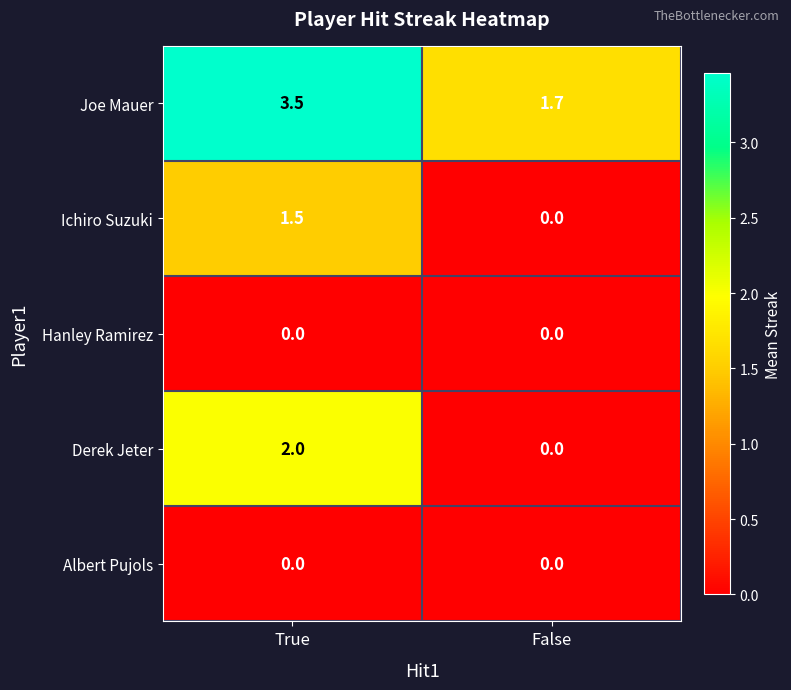

List the labels in order of Derek Jeter value, largest first.

True, False